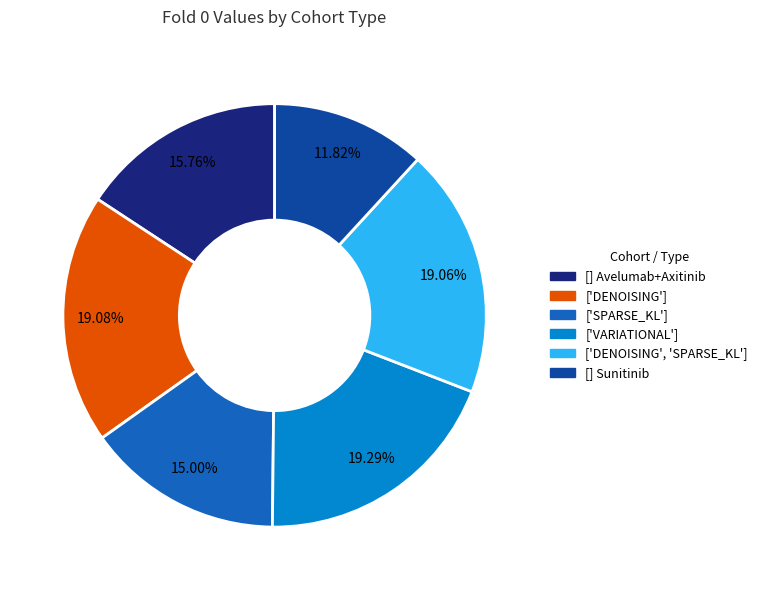

Which slice is the smallest?

[] Sunitinib